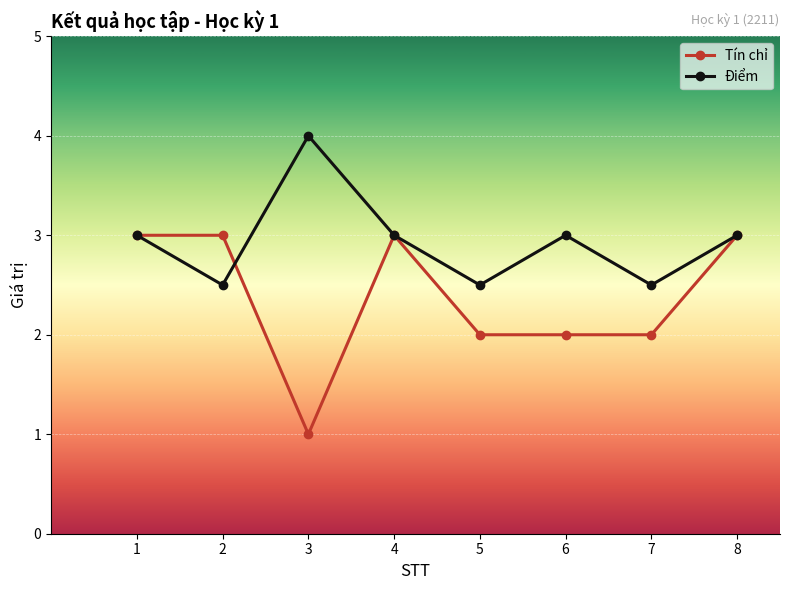

Which series has the largest total across all categories?

Điểm